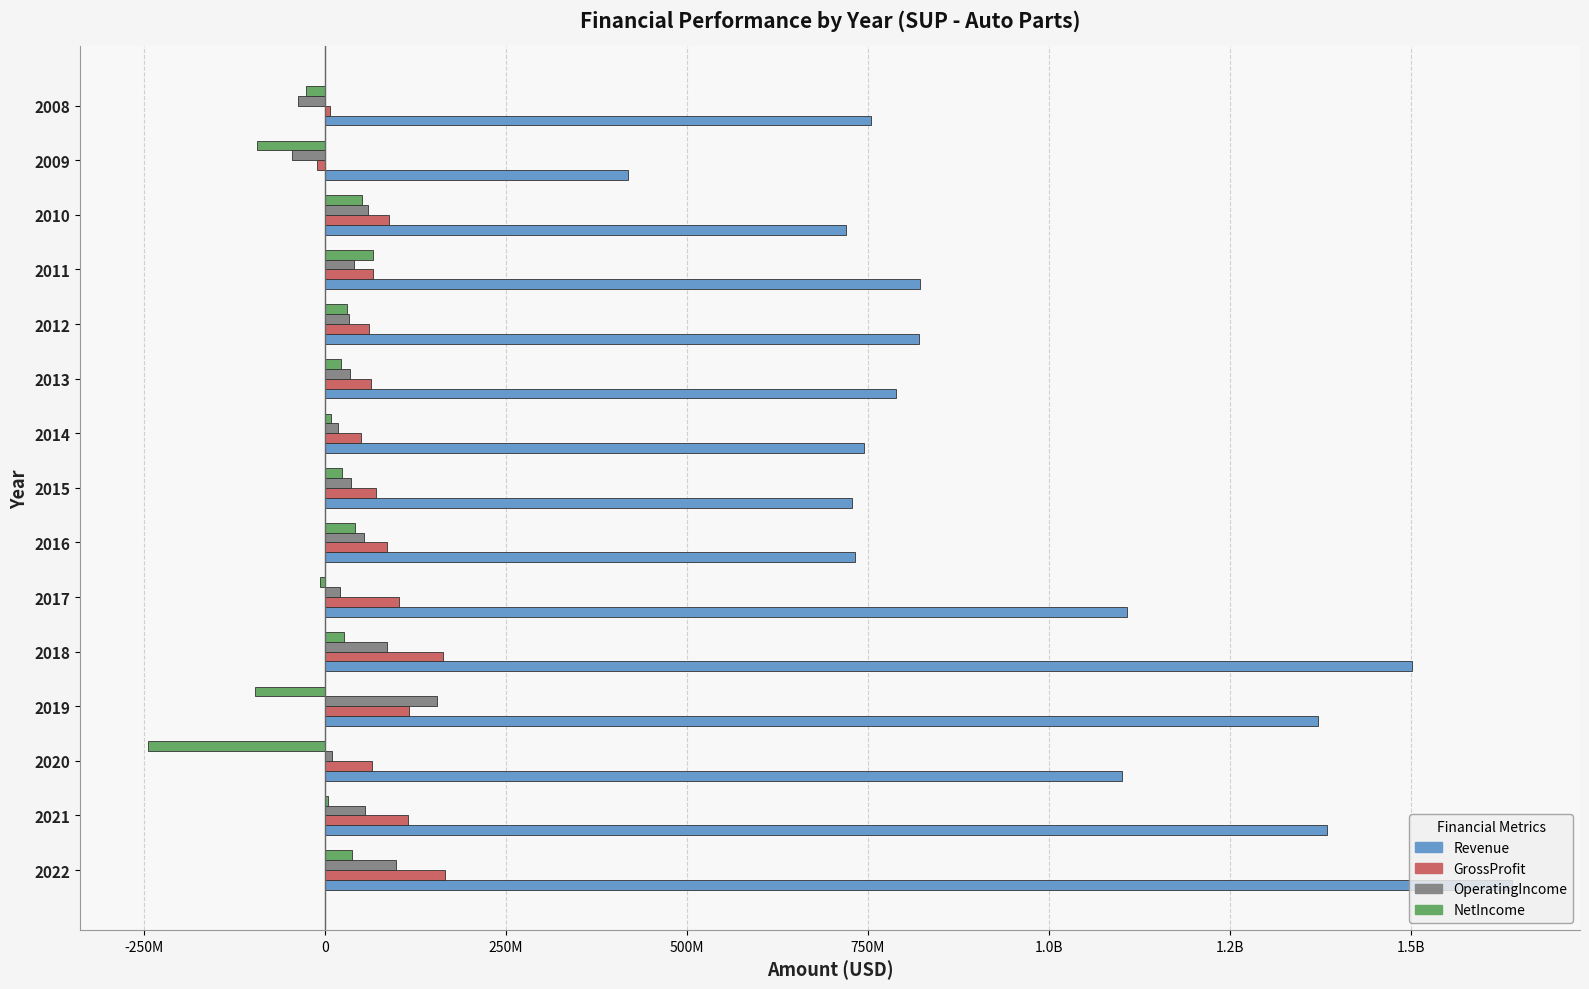

Which series has the largest total across all categories?

Revenue